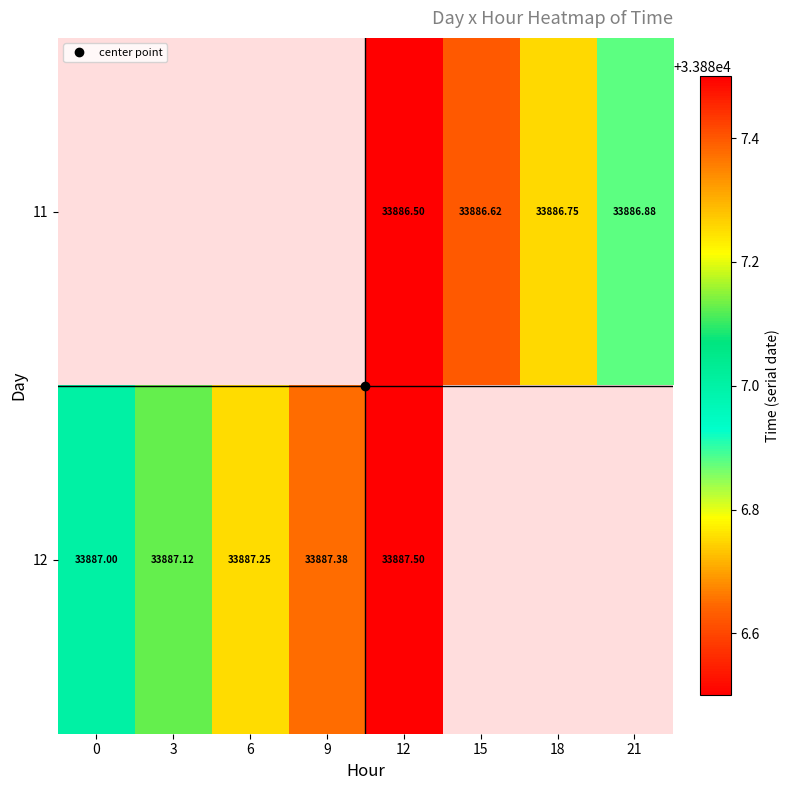

Rank the categories by 11 value from highest to lowest.

21, 18, 15, 0, 3, 6, 9, 12